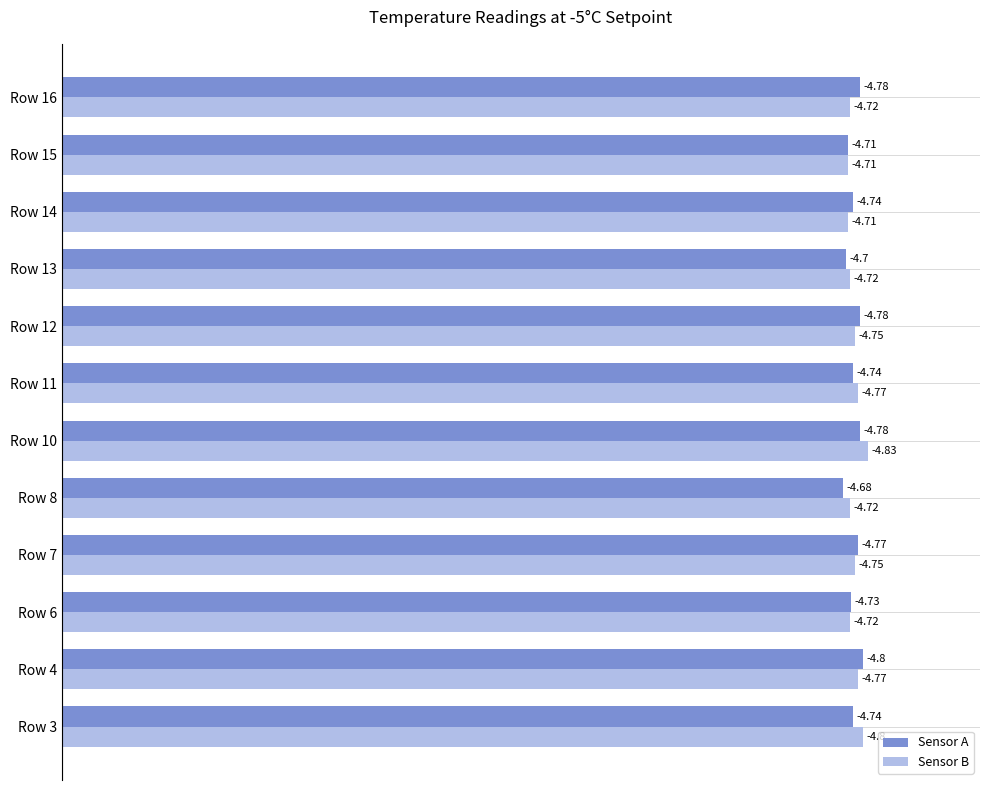

What are all the series names shown in the legend?

Sensor A, Sensor B